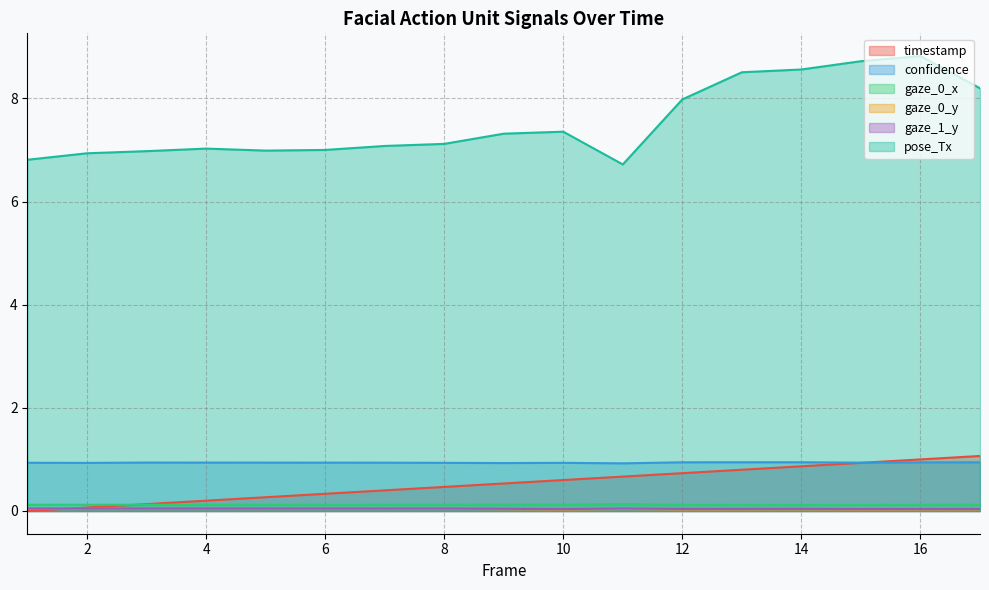

What is the maximum value for gaze_0_x?

0.1